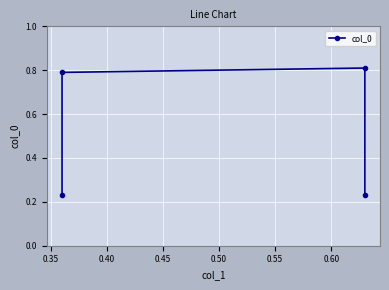

Between 0.40 and 0.35, which is larger?

0.40